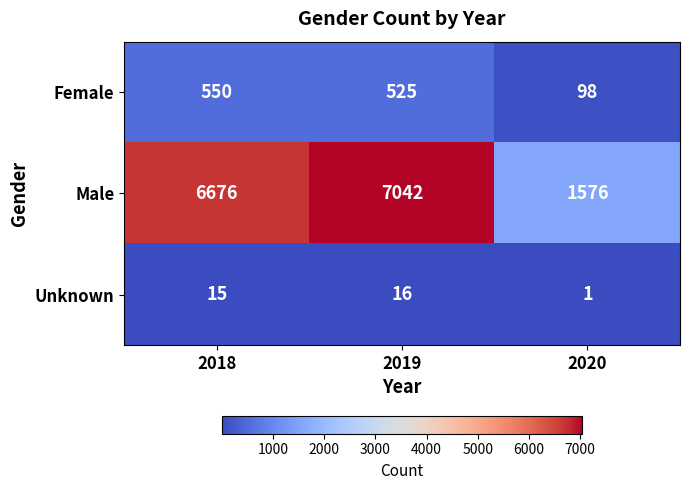

Reading left to right, extract all data points from this chart.

Female: 2018=550	2019=525	2020=98
Male: 2018=6676	2019=7042	2020=1576
Unknown: 2018=15	2019=16	2020=1